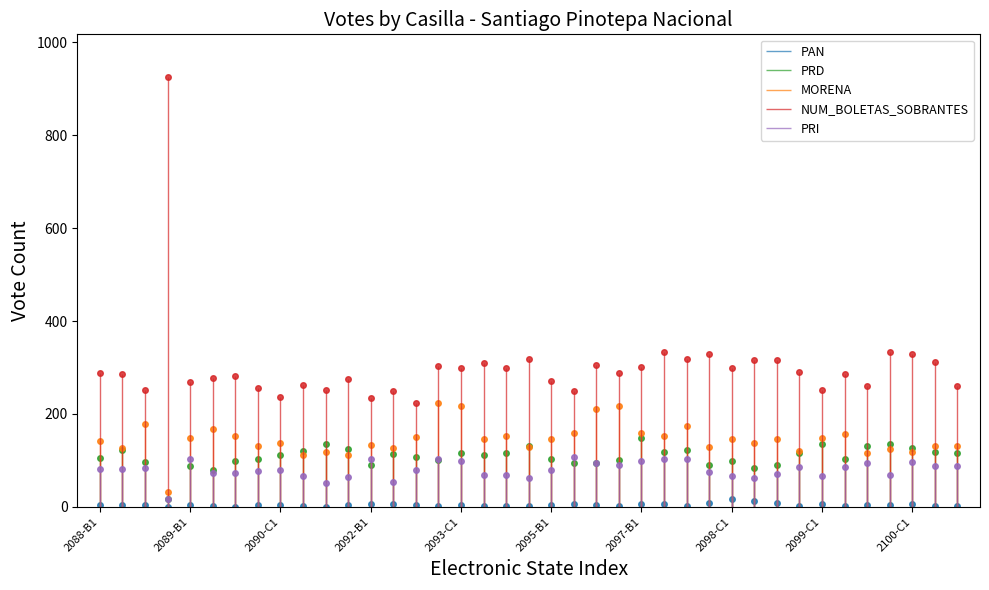

Which category has the lowest value in the NUM_BOLETAS_SOBRANTES series?

2092-C2